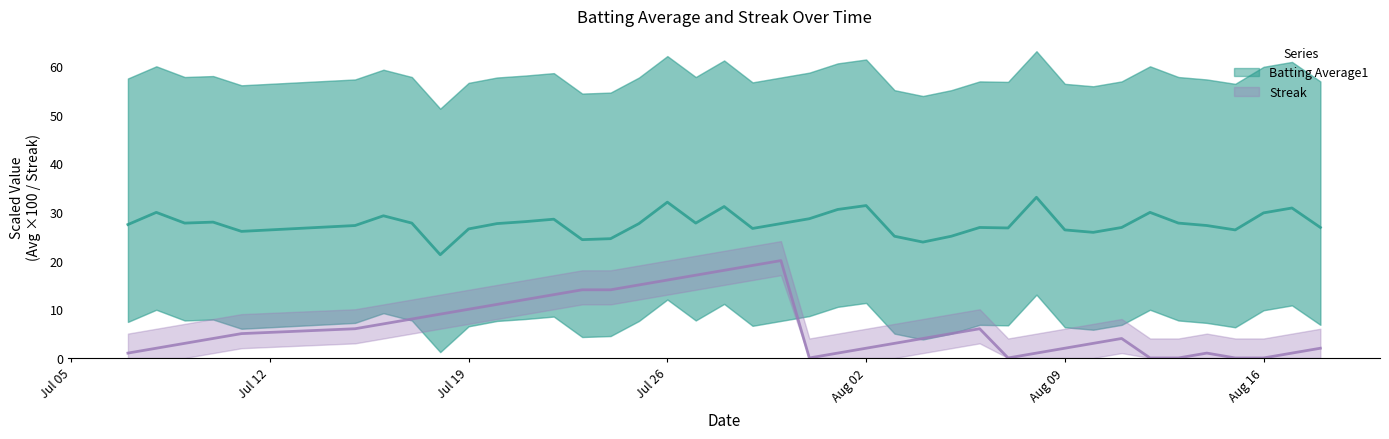

Which series has the largest total across all categories?

Batting Average1